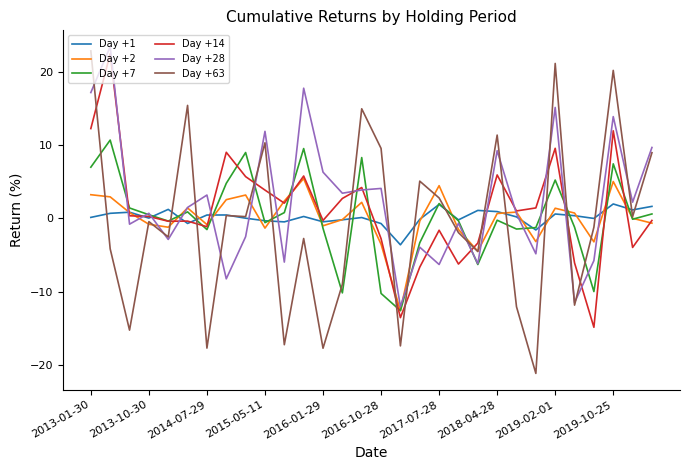

What is the minimum value for Day +7?

-12.6